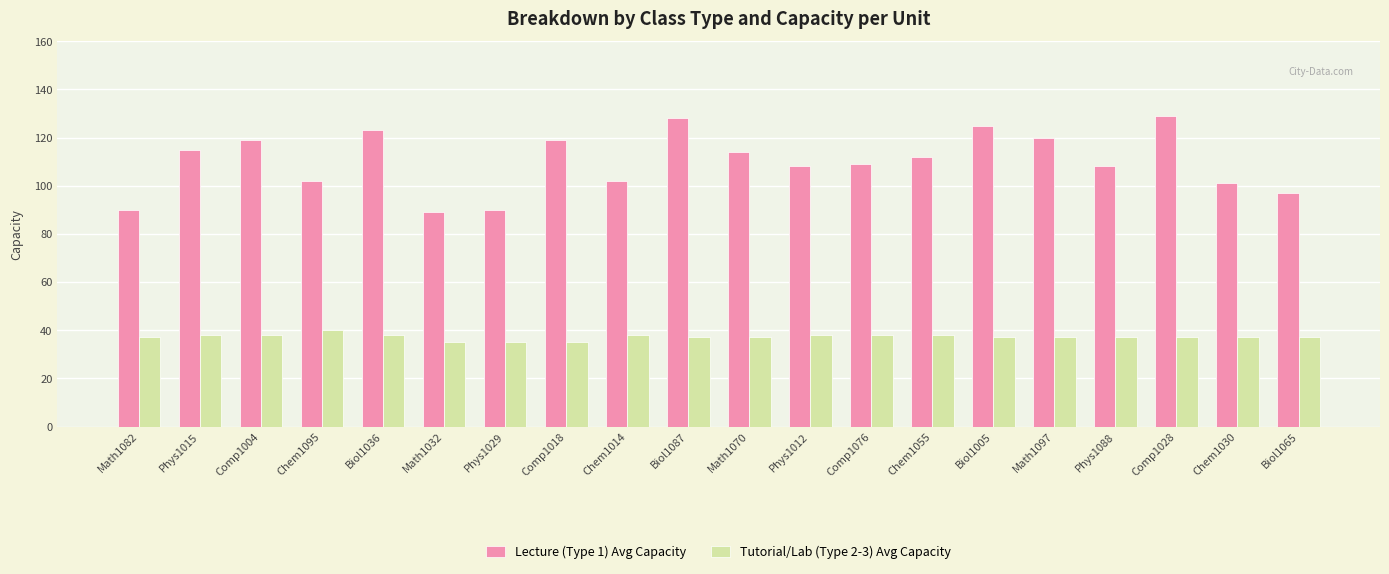

Rank the series at Biol1065 from highest to lowest value.

Lecture (Type 1) Avg Capacity, Tutorial/Lab (Type 2-3) Avg Capacity